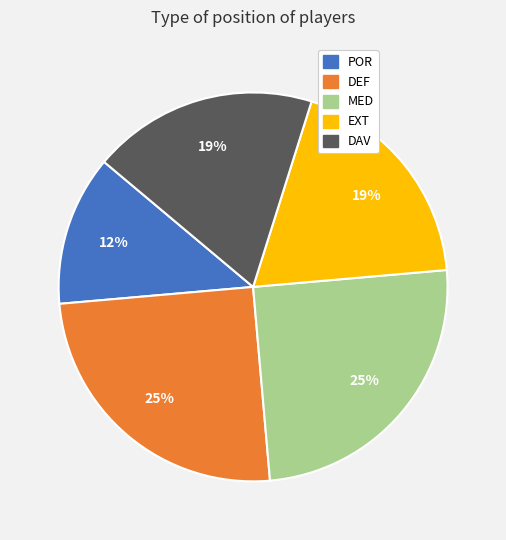

Count the number of slices in the pie.

5